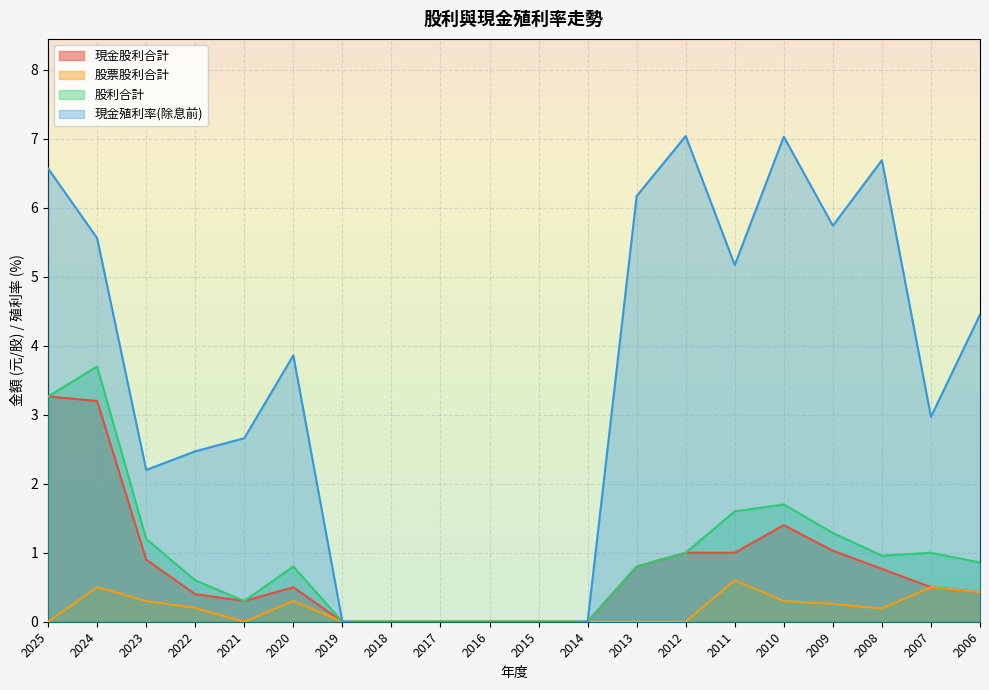

What is the average value of the 股票股利合計 series?

0.2